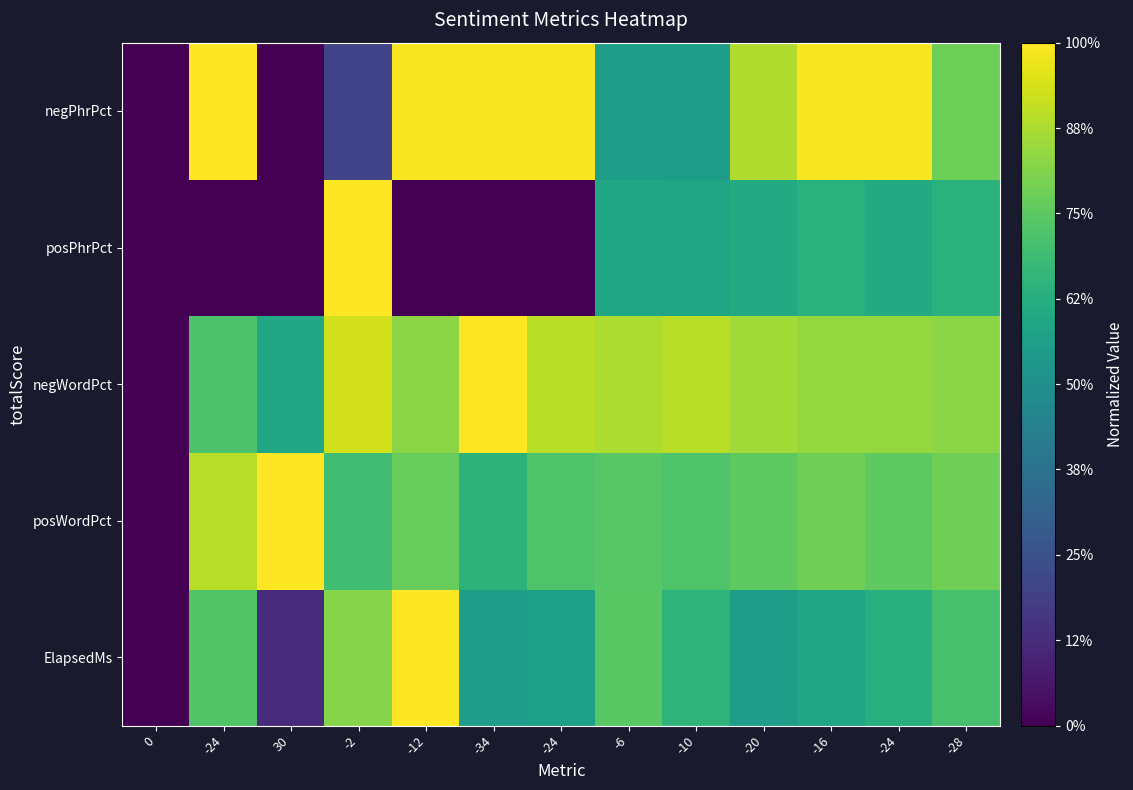

What is the total value across all series at -12?

3.6